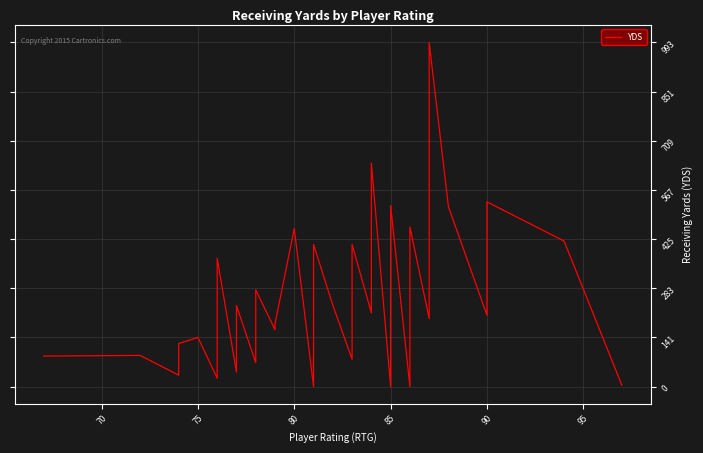

The value at 31 is 55. True or false?

False